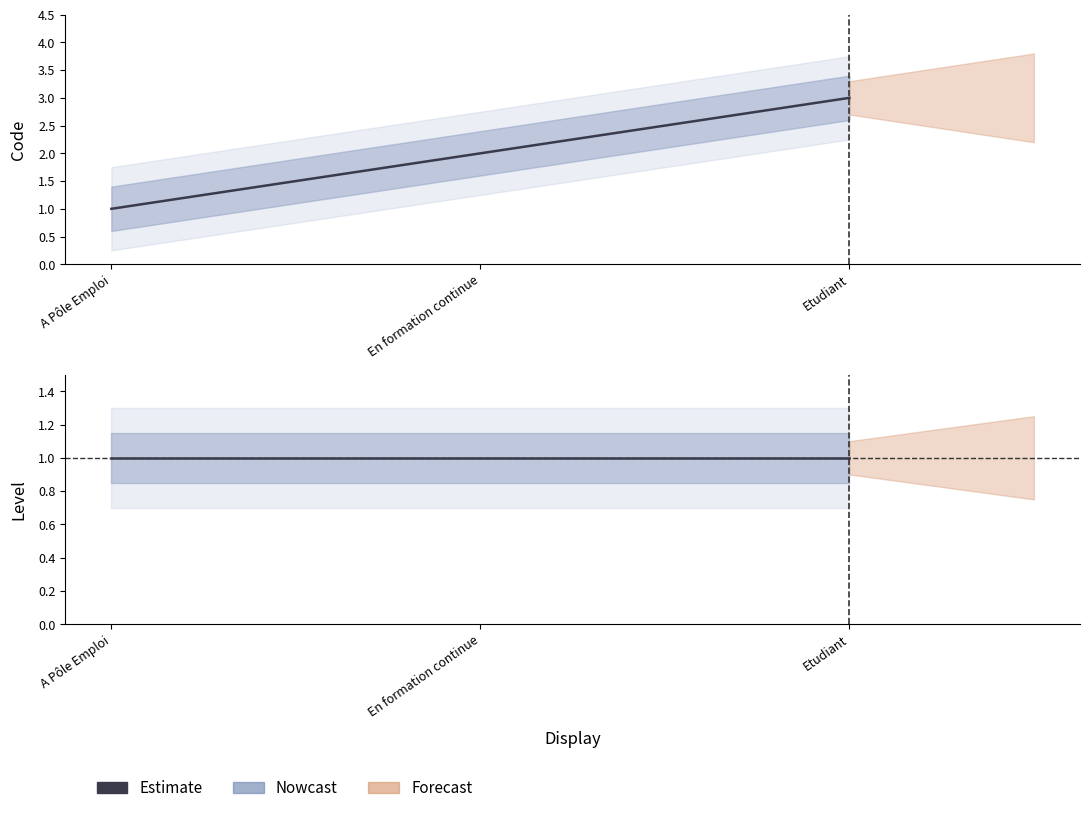

List the labels in order of Level value, smallest first.

A Pôle Emploi, En formation continue, Etudiant